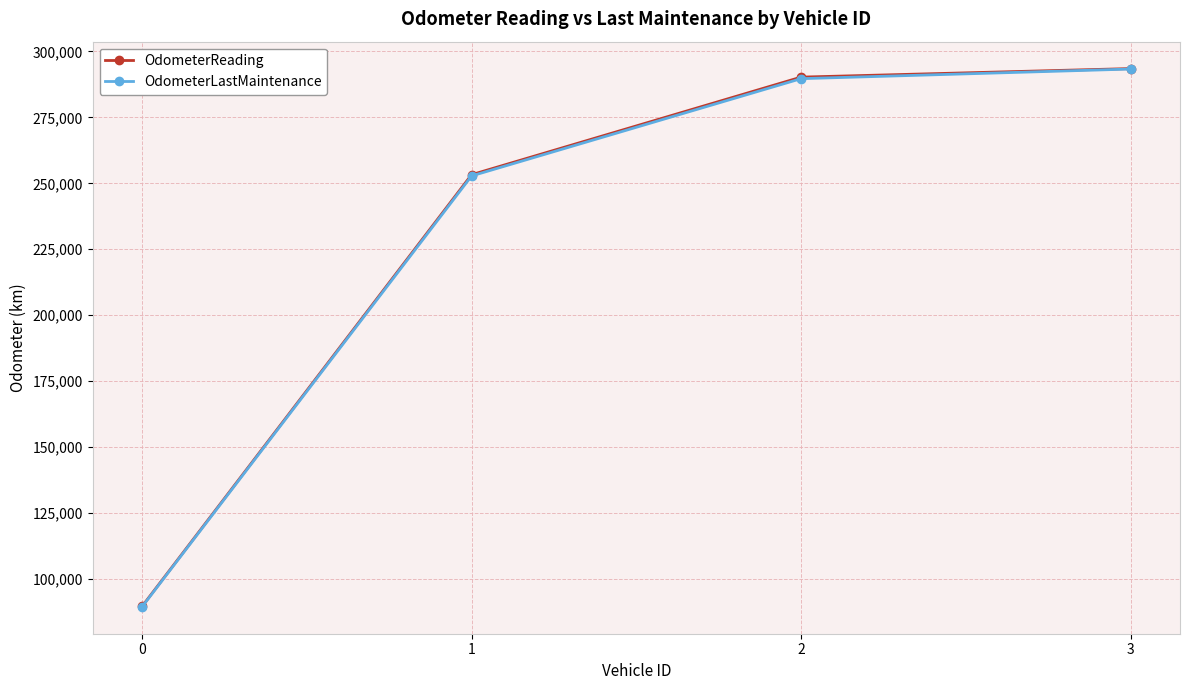

At how many categories does at least one series exceed 221319?

3